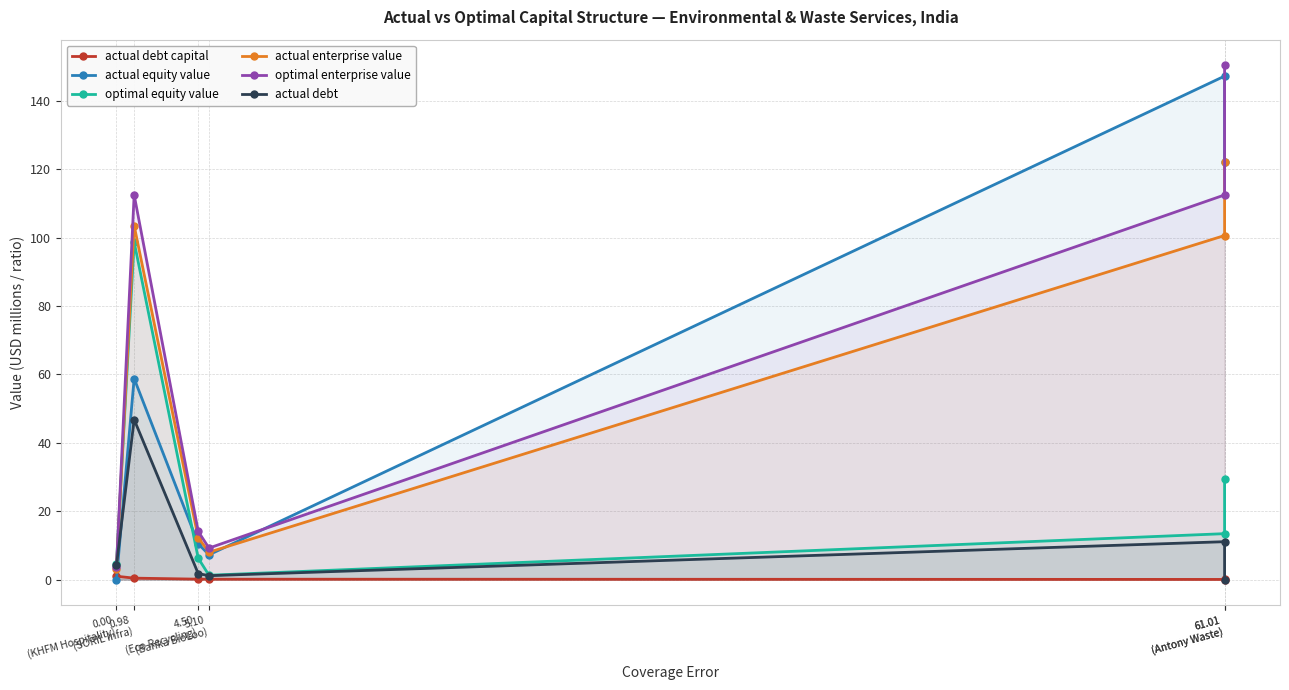

The value of actual debt capital at 61.01
(Antony Waste) is 0.0. True or false?

True